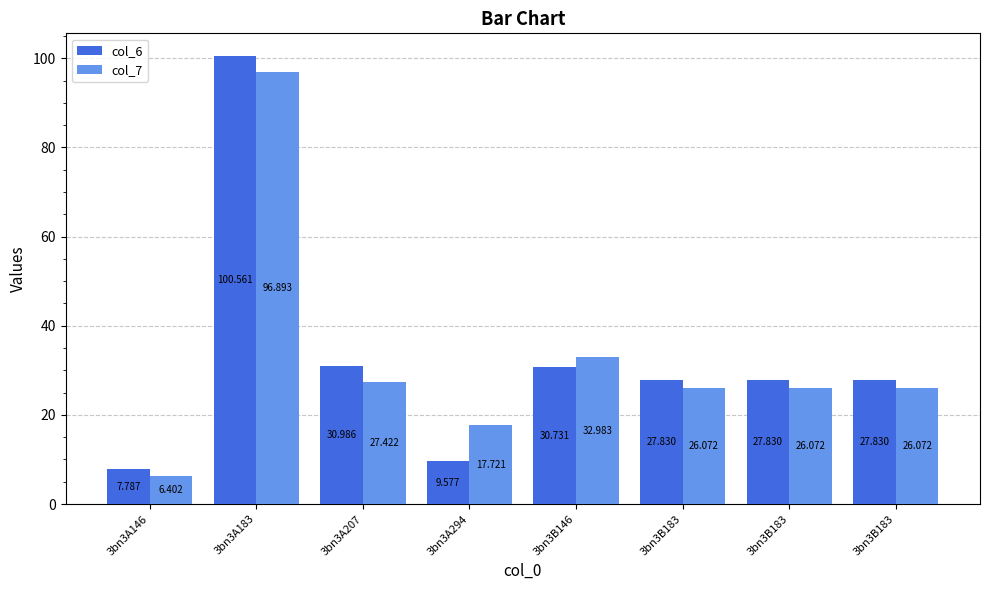

Is it true that col_6 equals 18.4 at 3bn3B183?

False